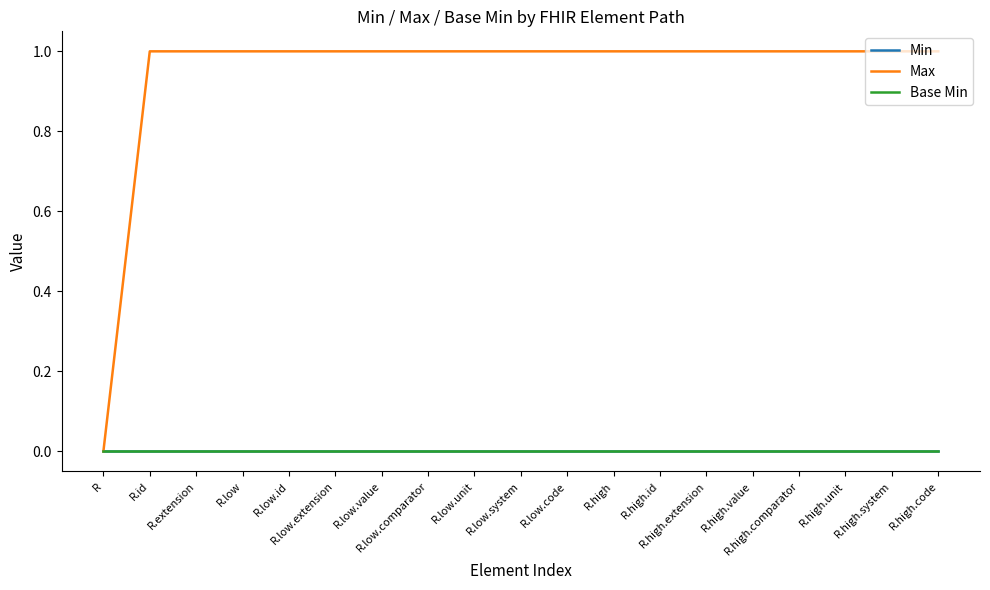

True or false: Min and Max cross at least once.

False